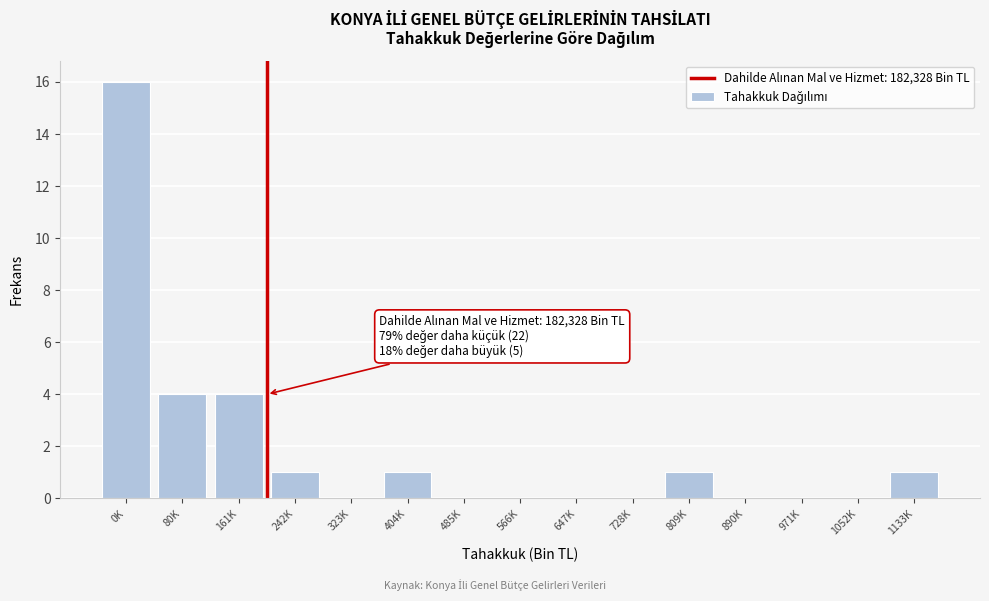

Reading right to left, what are all the values shown in this chart?

1133K=1	1052K=0	971K=0	890K=0	809K=1	728K=0	647K=0	566K=0	485K=0	404K=1	323K=0	242K=1	161K=4	80K=4	0K=16